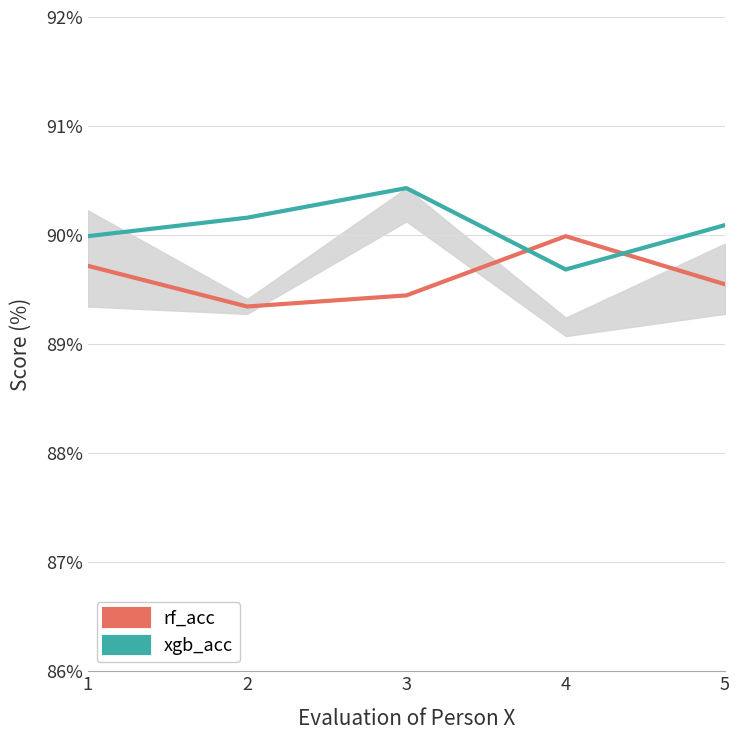

Reading left to right, what are all the values shown in this chart?

rf_acc: 1=0.9	2=0.9	3=0.9	4=0.9	5=0.9
xgb_acc: 1=0.9	2=0.9	3=0.9	4=0.9	5=0.9